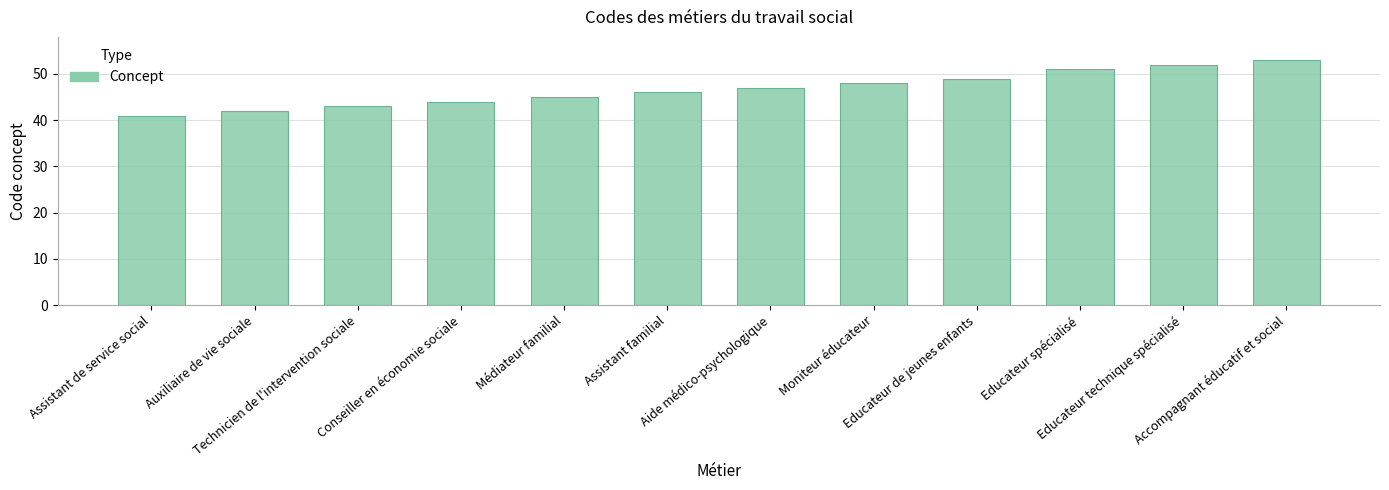

Rank the categories by value from lowest to highest.

Assistant de service social, Auxiliaire de vie sociale, Technicien de l'intervention sociale, Conseiller en économie sociale, Médiateur familial, Assistant familial, Aide médico-psychologique, Moniteur éducateur, Educateur de jeunes enfants, Educateur spécialisé, Educateur technique spécialisé, Accompagnant éducatif et social